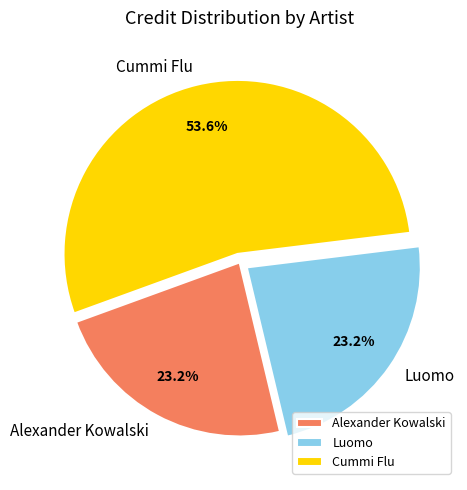

To the nearest percent, what percentage of the pie is Cummi Flu?

54%